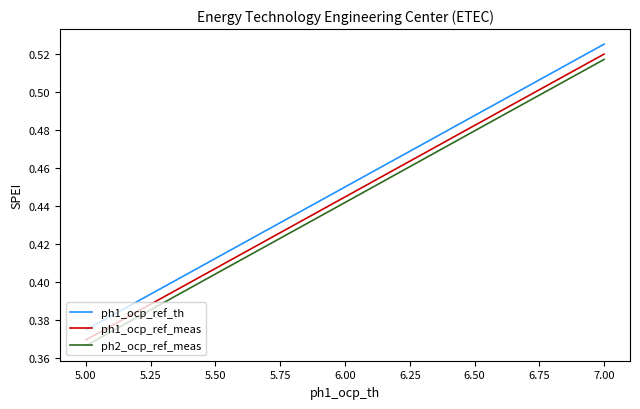

Is the value of ph1_ocp_ref_meas at 5.50 greater than the value of ph2_ocp_ref_meas at 7.00?

No